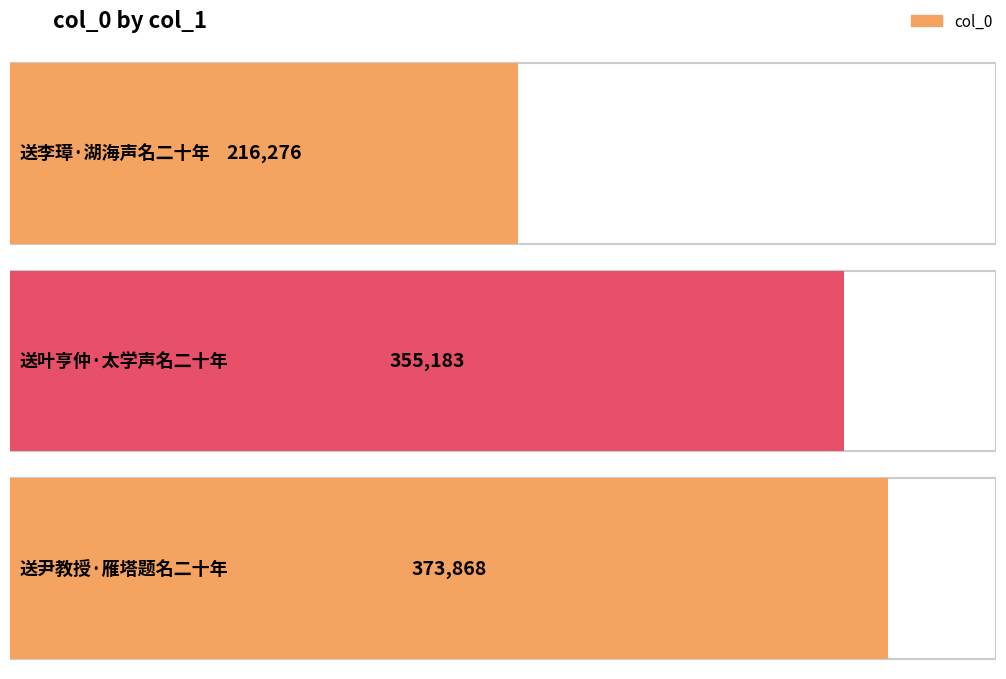

List the labels in order of value, smallest first.

送李璋·湖海声名二十年, 送叶亨仲·太学声名二十年, 送尹教授·雁塔题名二十年